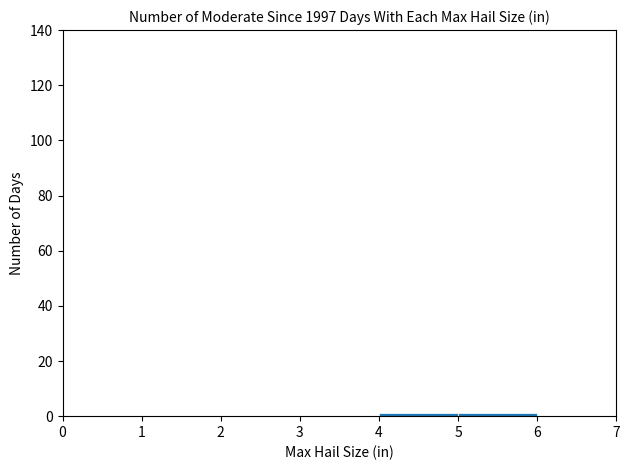

Are the bars grouped side by side (vs. stacked)?

No